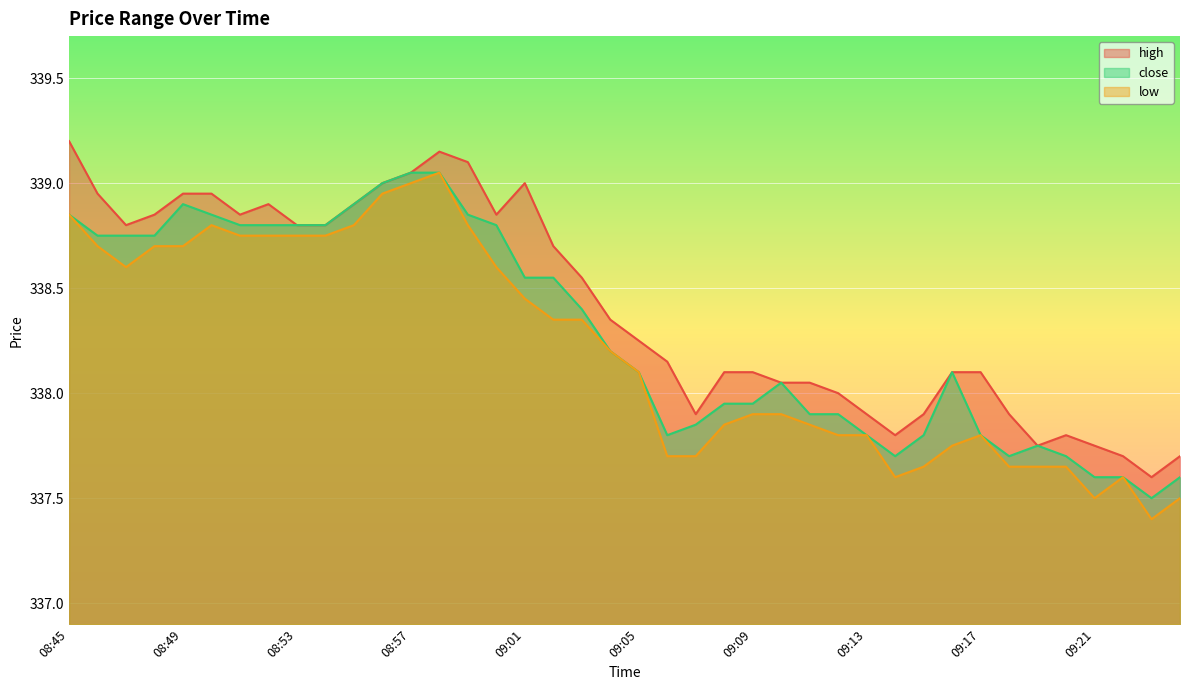

At which label is close closest to 338?

09:08